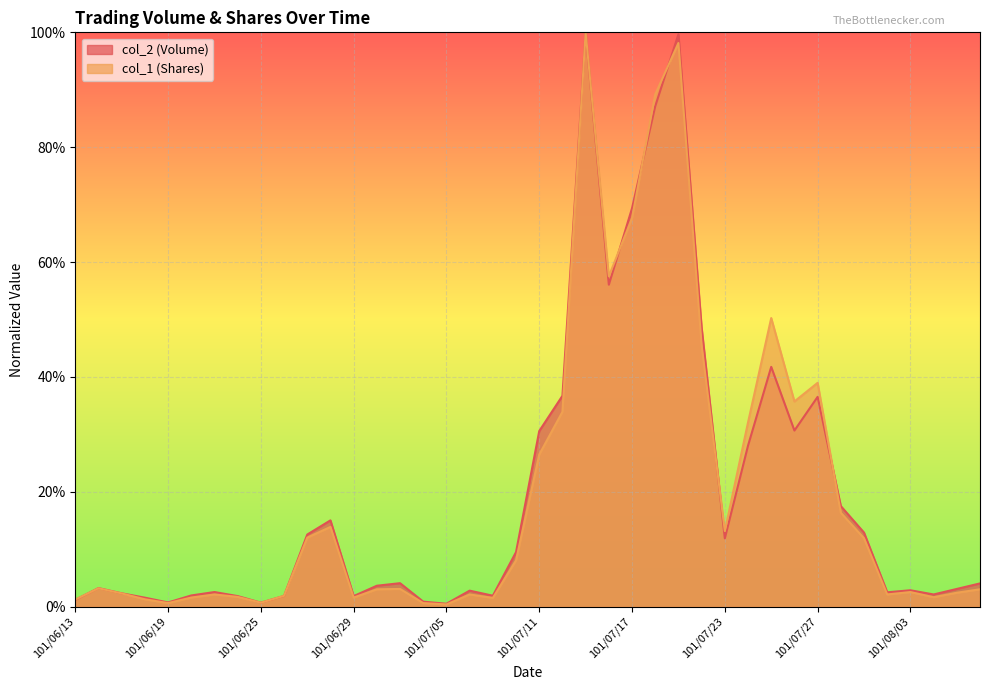

Is the value of col_2 (Volume) at 101/06/26 greater than the value of col_1 (Shares) at 101/06/22?

Yes